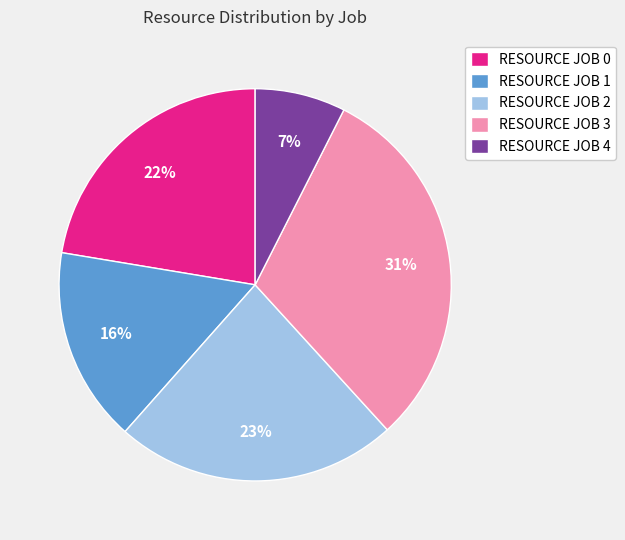

Count the number of slices in the pie.

5